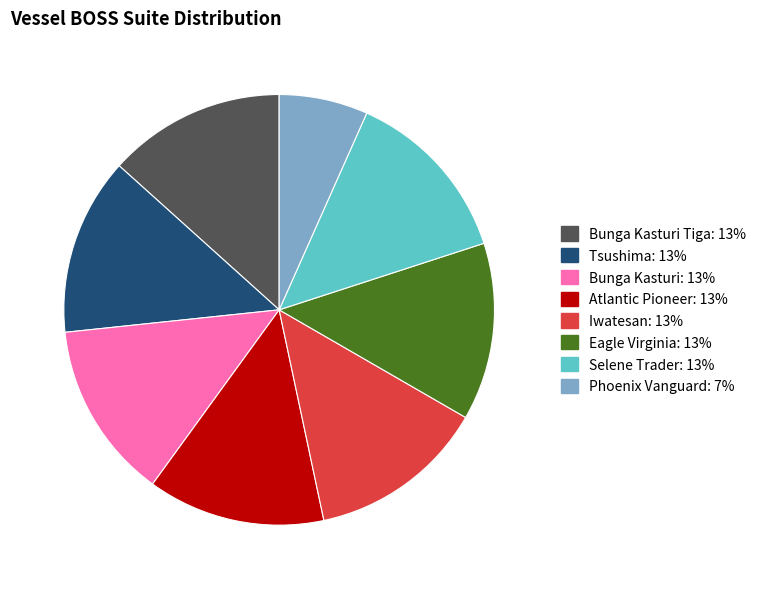

Is there a majority slice in this chart?

No